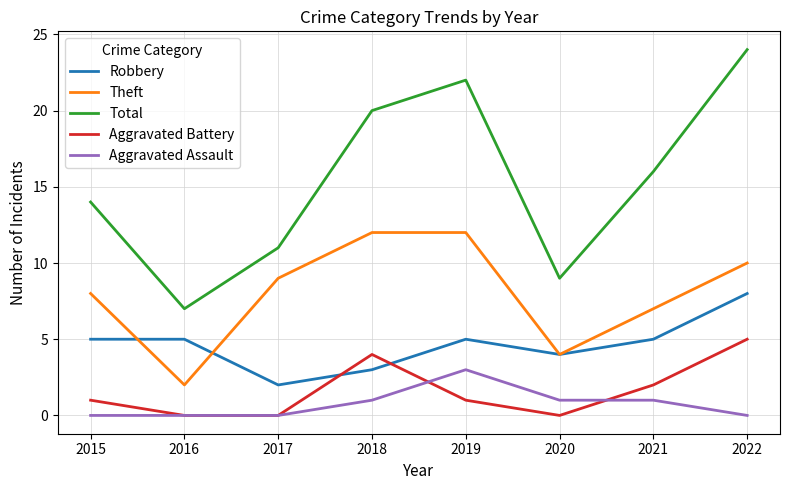

Between 2018 and 2021, which series saw the biggest shift?

Theft